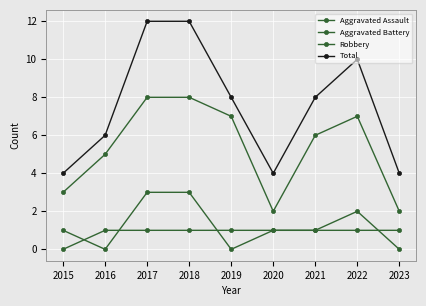

Which series changed the most between 2017 and 2021?

Total